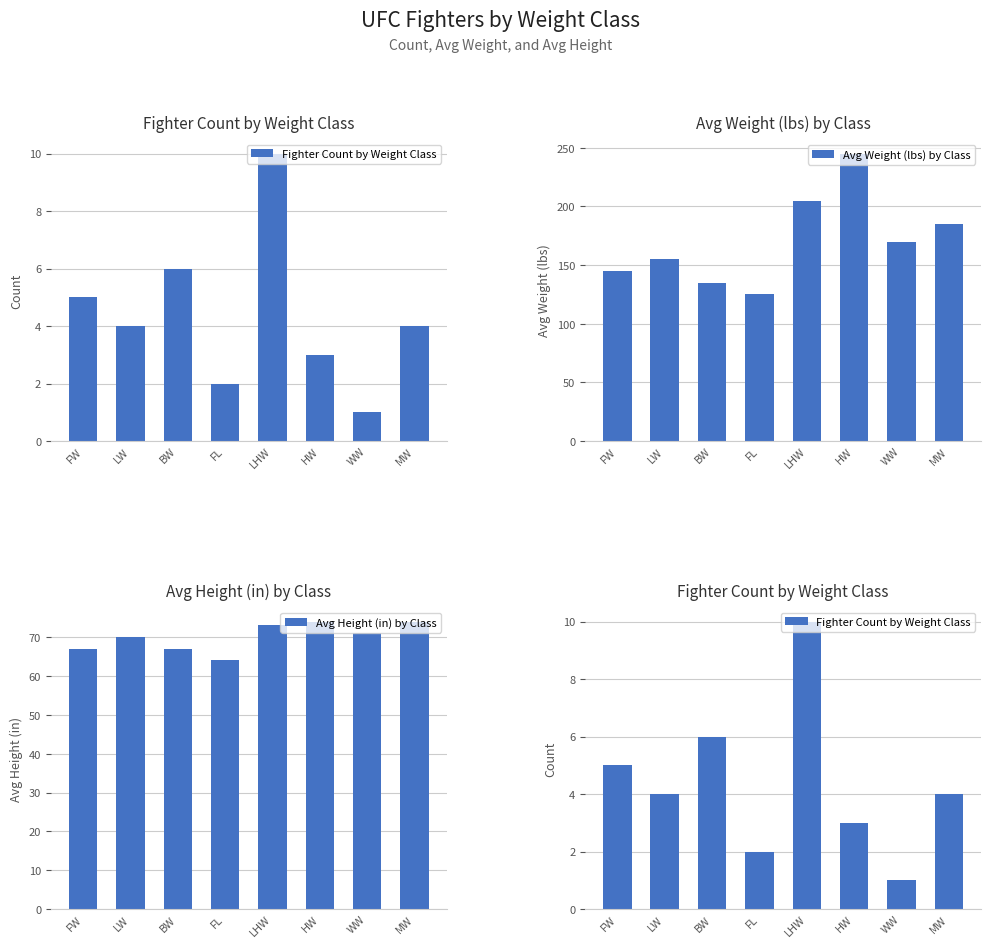

What is the average value of the Avg Height (in) by Class series?

70